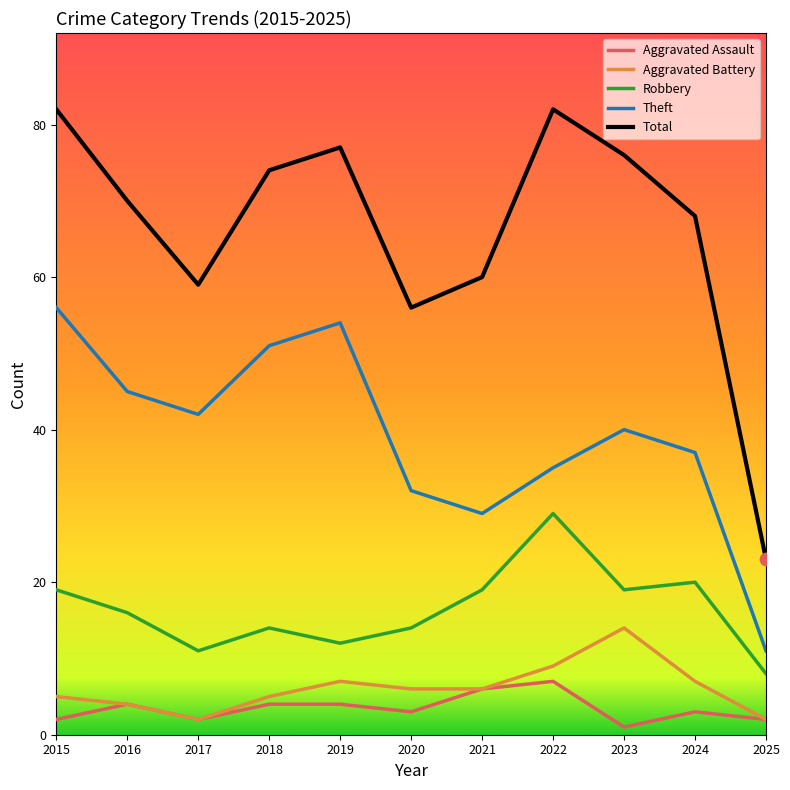

At how many categories does at least one series exceed 25?

10